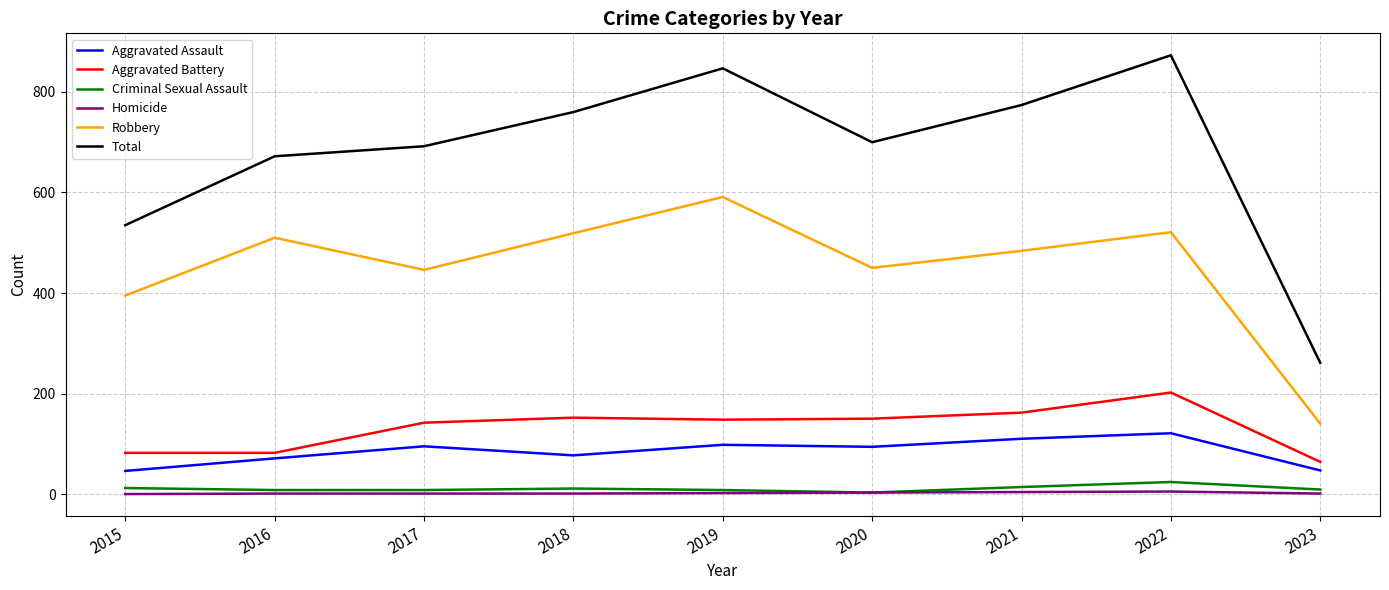

Which series has the largest range (max minus min)?

Total